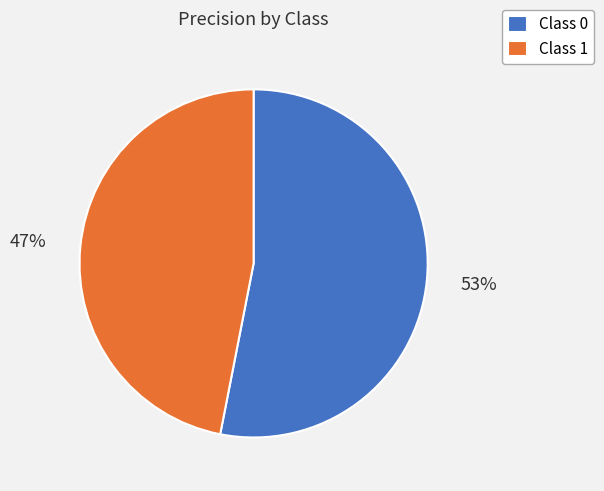

Is the sum of Class 1 and Class 0 greater than half?

Yes